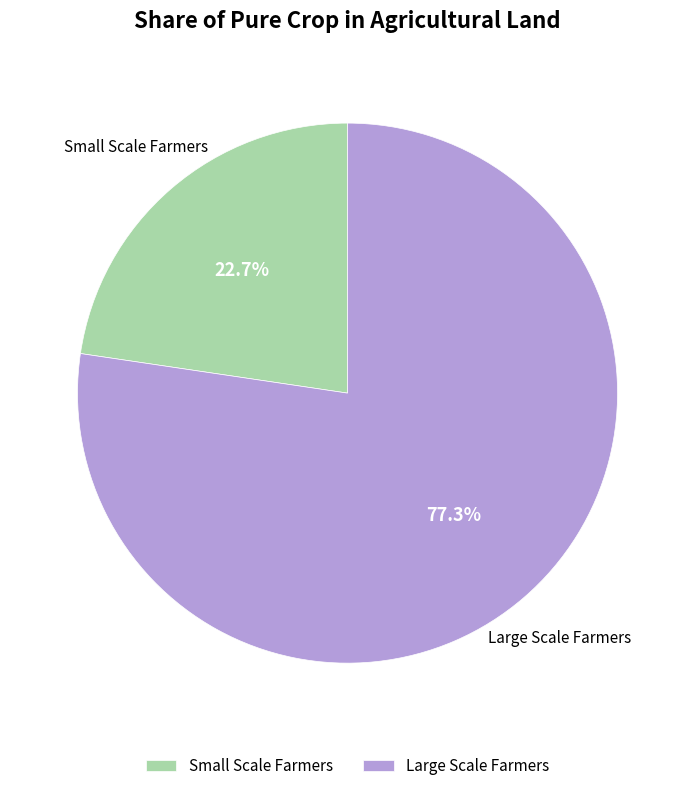

To the nearest percent, what is the average slice percentage?

50%